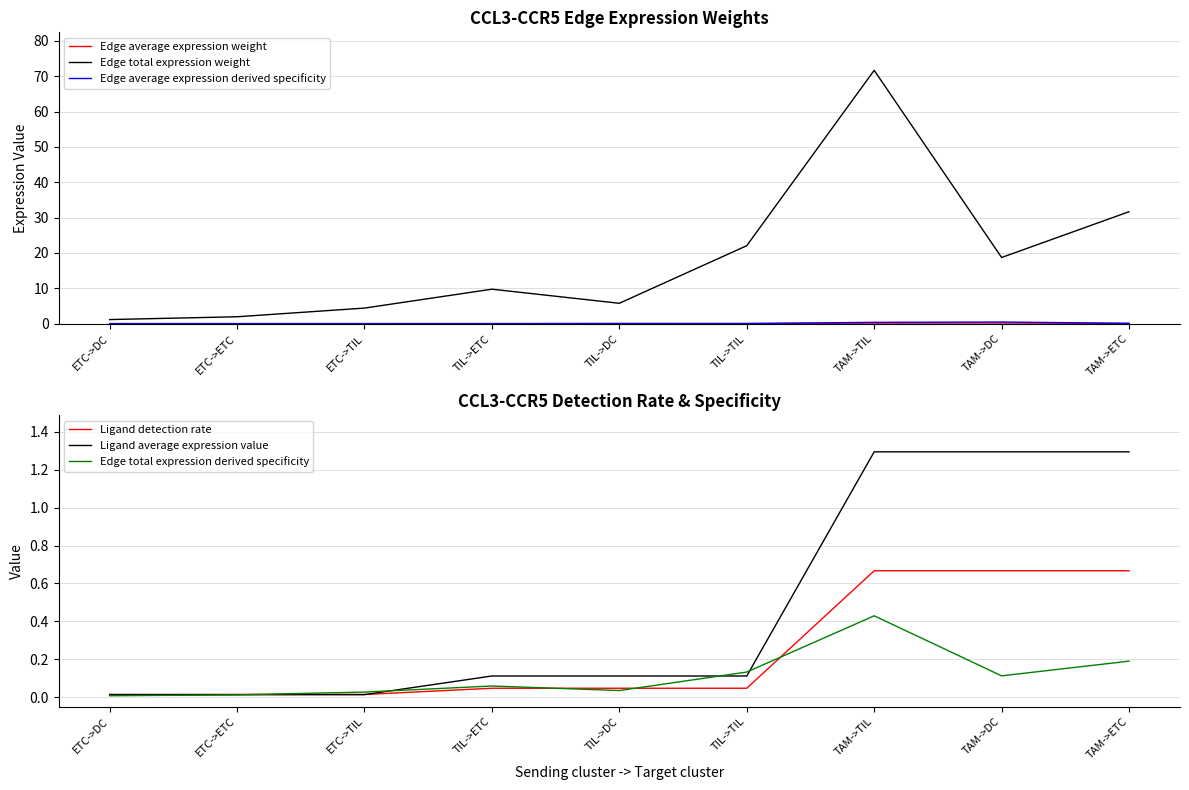

What is the label of the 6th point from the left?

TIL->TIL